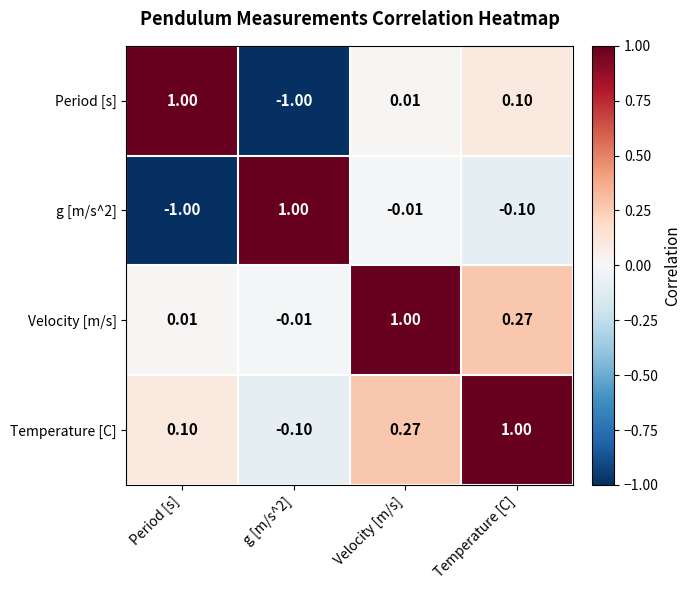

Count the number of categories in the chart.

4